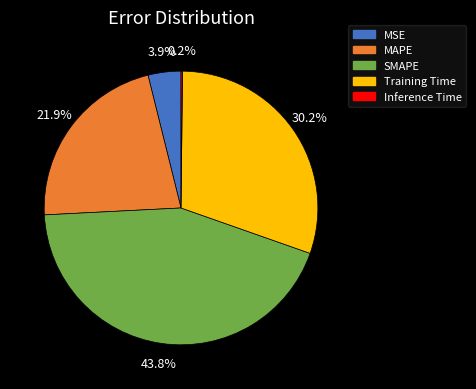

Between SMAPE and MAPE, which is larger?

SMAPE